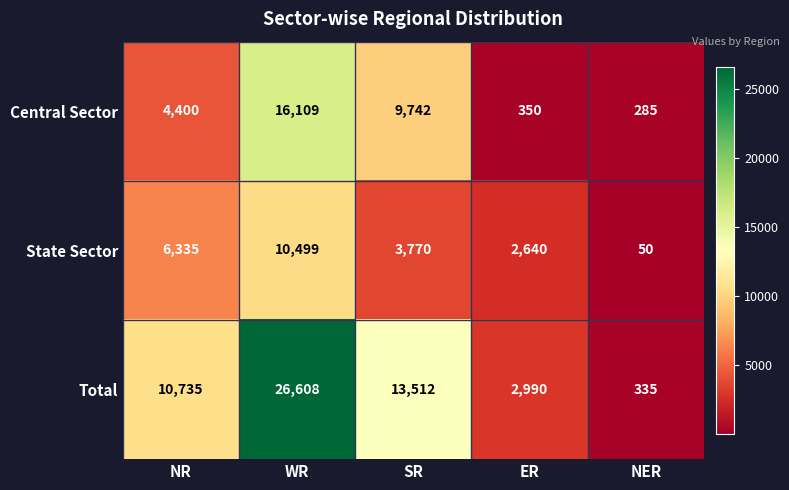

Is it true that Total equals 18417 at WR?

False